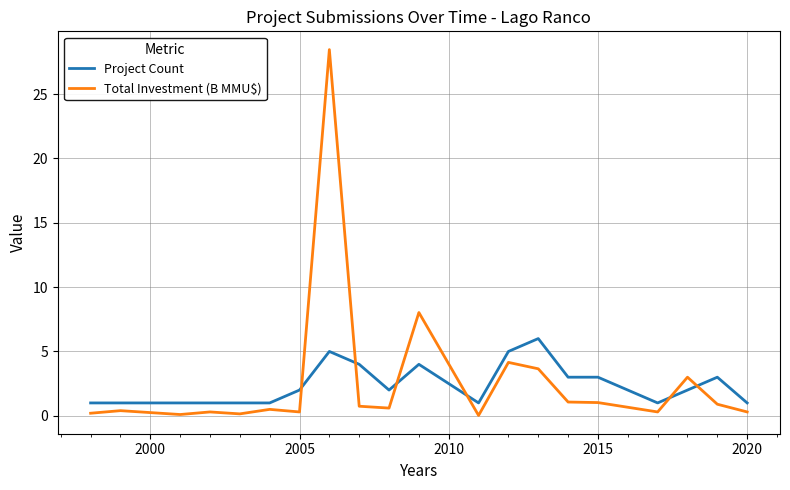

Which series has the widest spread of values?

Total Investment (B MMU$)